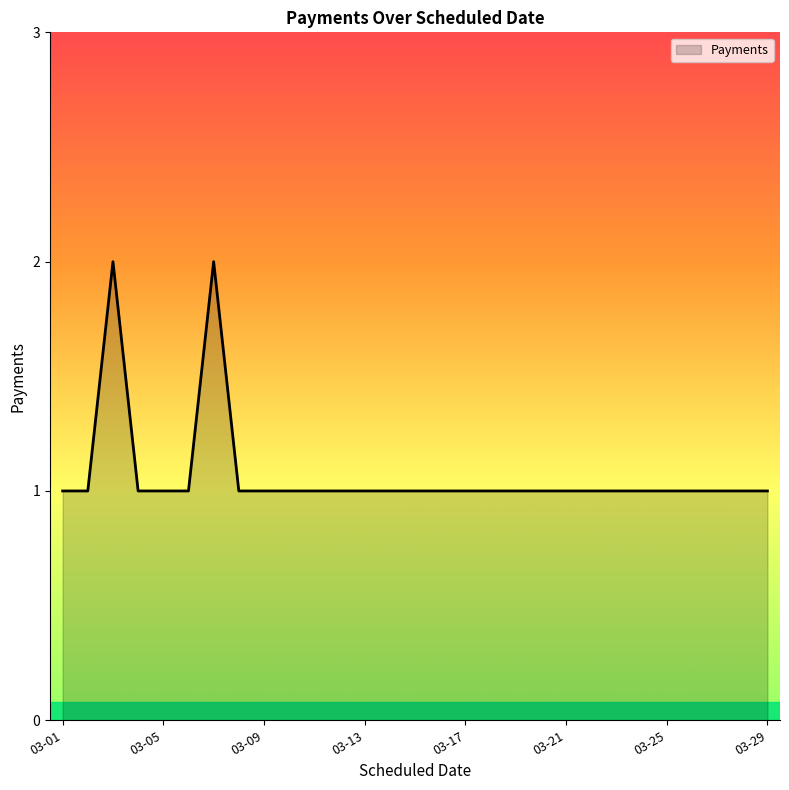

How many lines are shown in the chart?

1